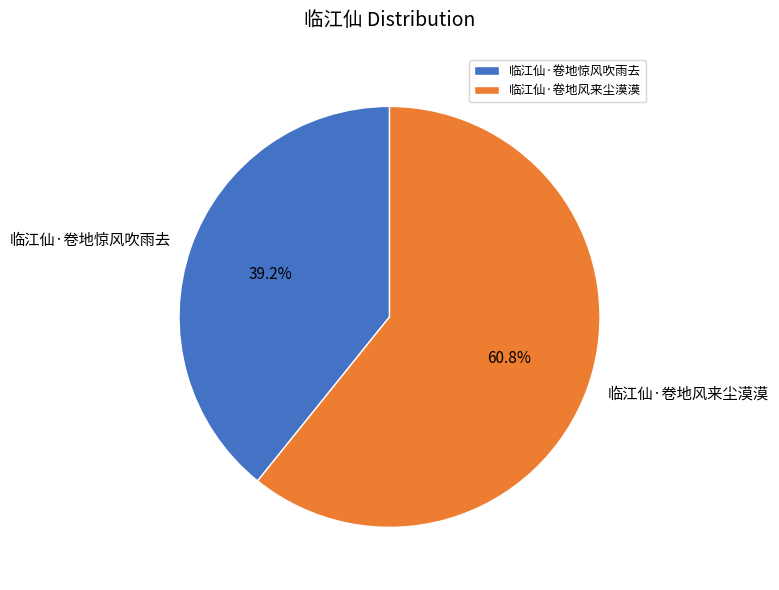

What percentage is the 临江仙·卷地风来尘漠漠 slice, to the nearest percent?

61%